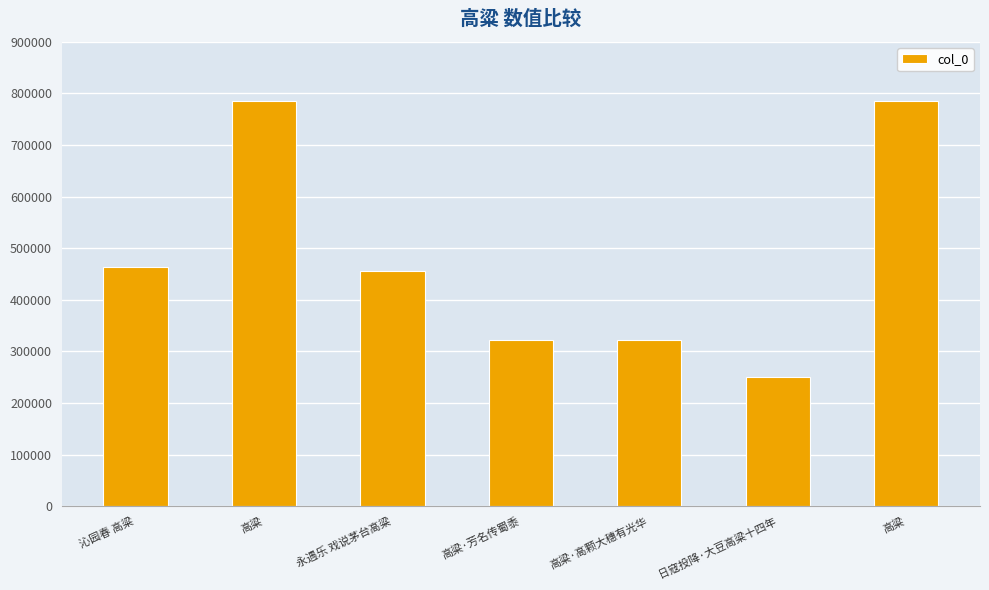

List the labels in order of value, smallest first.

日寇投降·大豆高粱十四年, 高粱·芳名传蜀黍, 高粱·高颗大穗有光华, 永遇乐 戏说茅台高粱, 沁园春 高粱, 高粱, 高粱